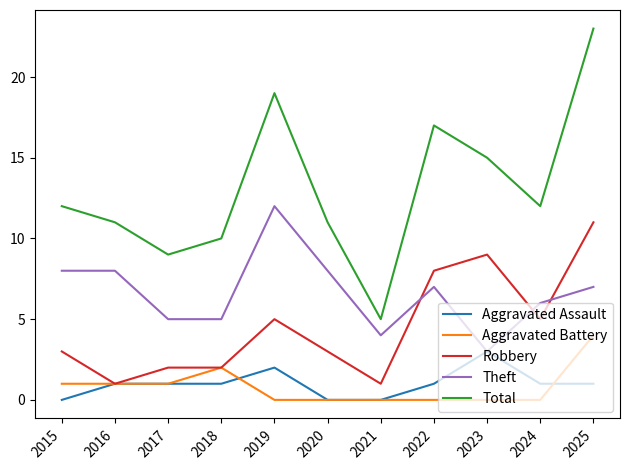

Which series has the largest total across all categories?

Total